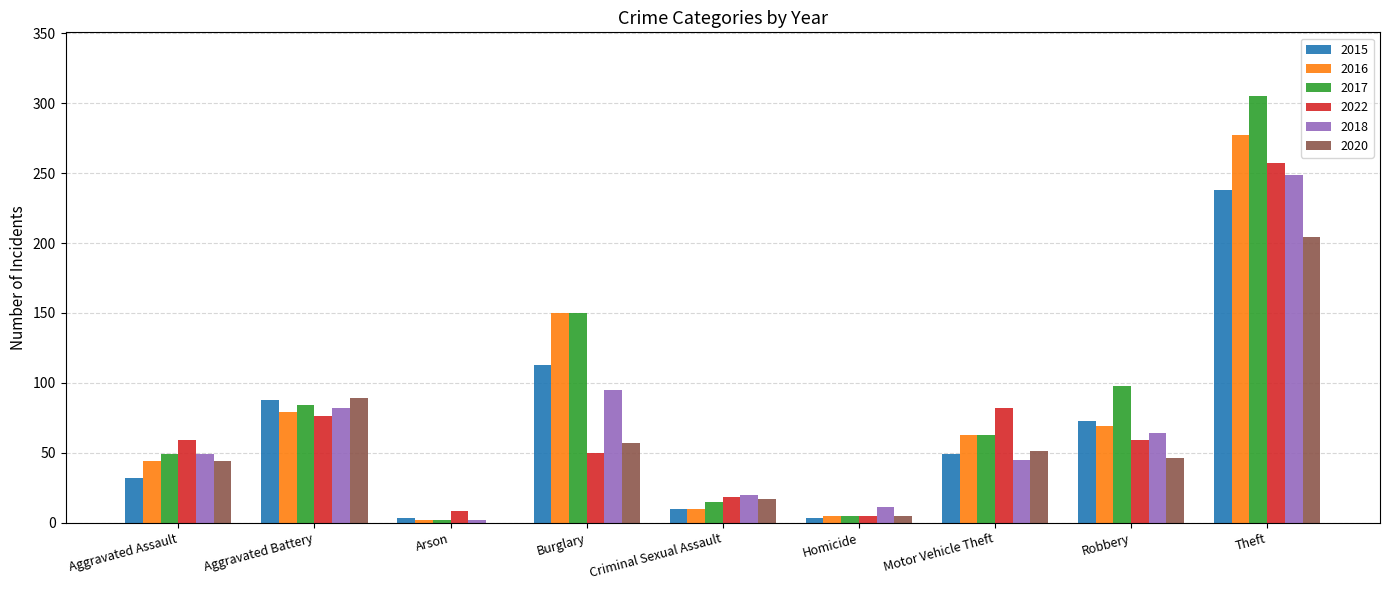

What is the maximum value shown in the chart?

305